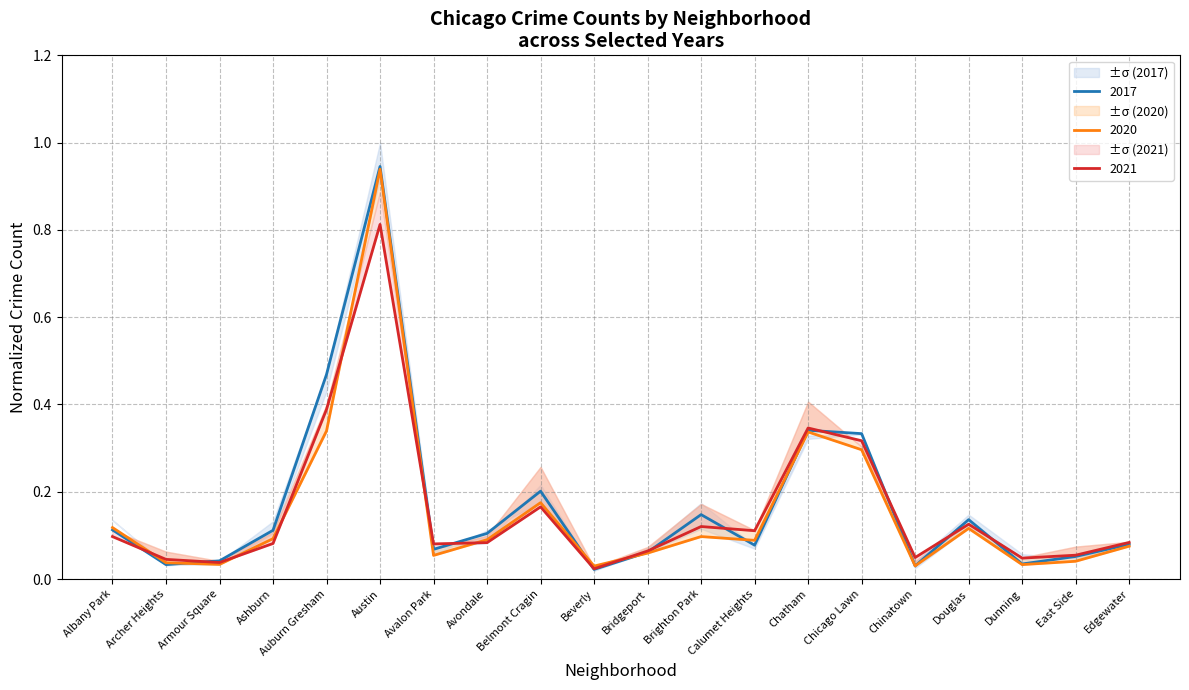

Does the chart have visible grid lines?

Yes